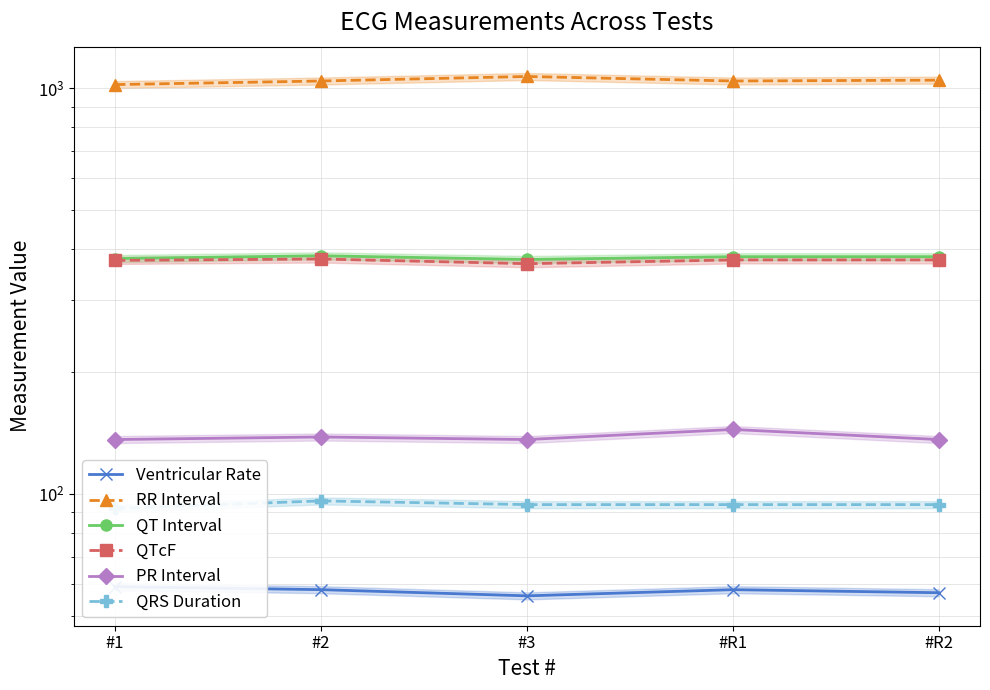

What is the difference between the RR Interval values at #3 and #1?

48